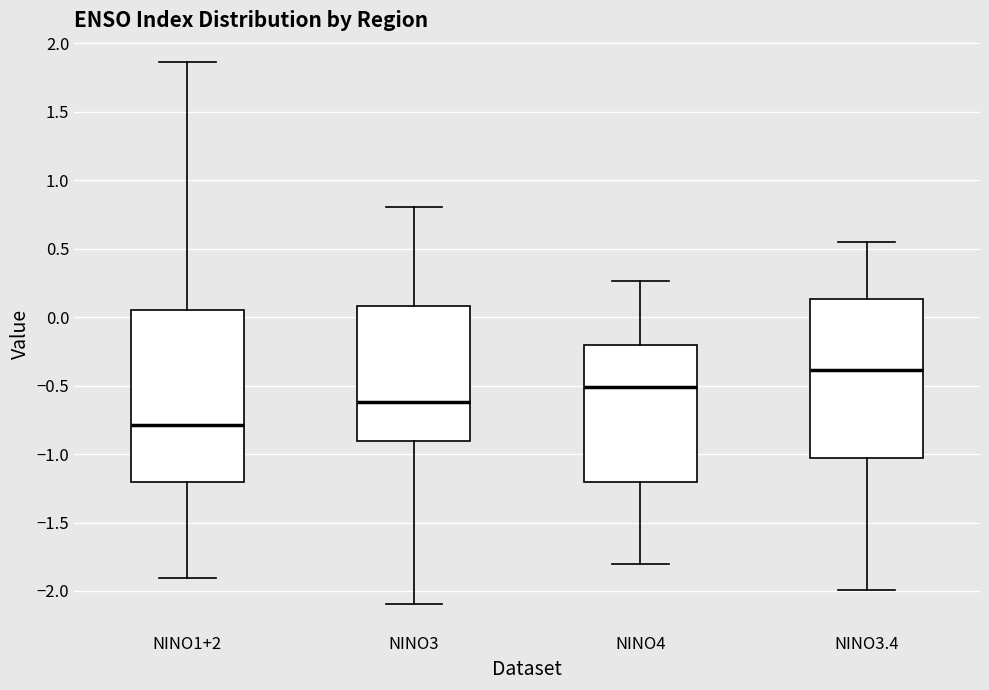

Which box is the tallest, from its lower edge to its upper edge?

NINO1+2